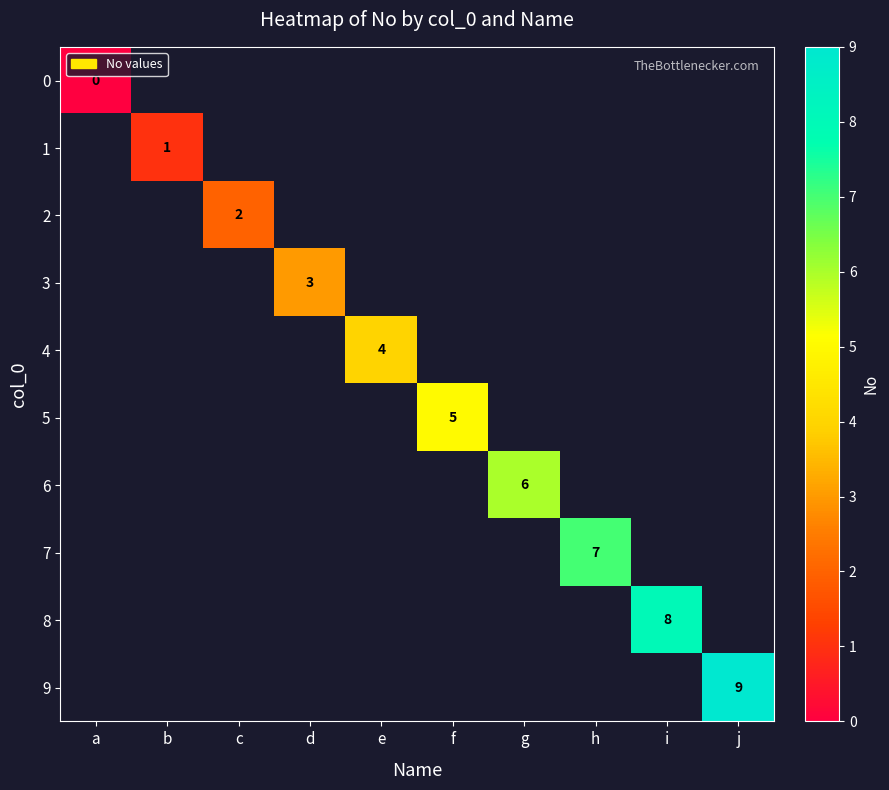

What is the maximum value for 9?

9